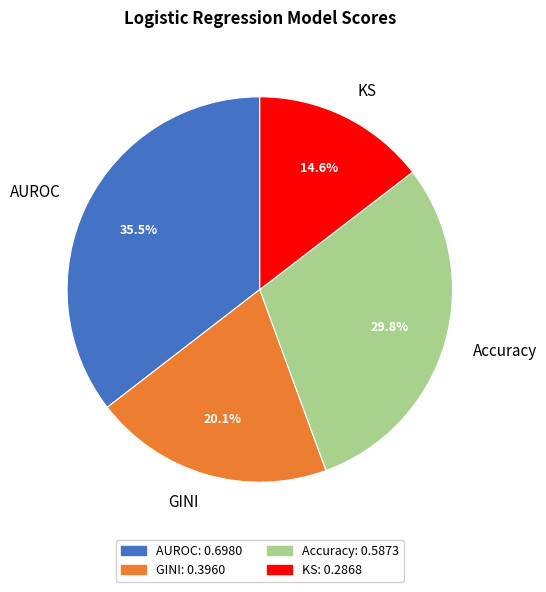

Combined, what portion of the pie is AUROC and GINI?

55.6%